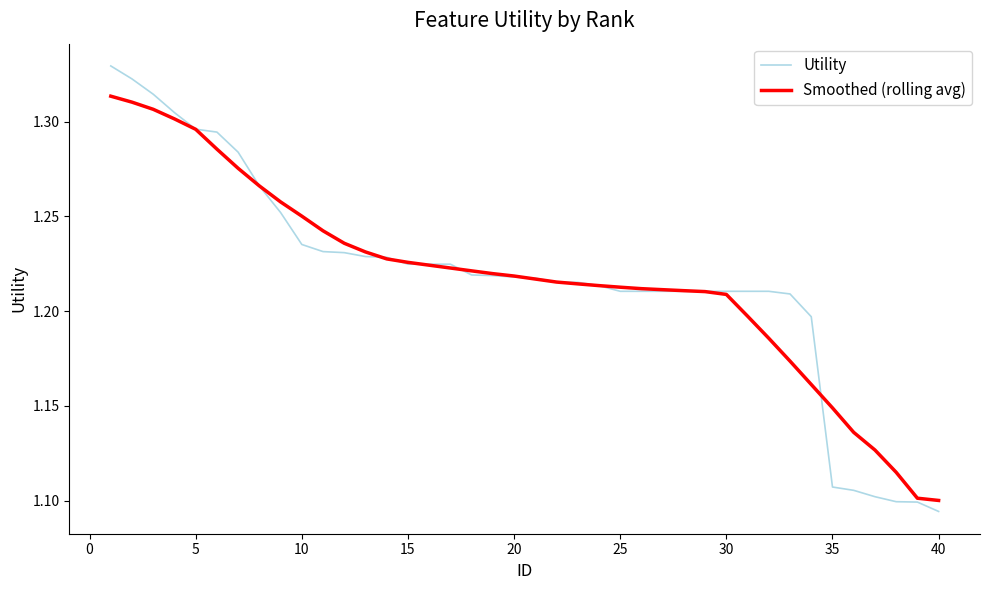

Which series has the widest spread of values?

Utility